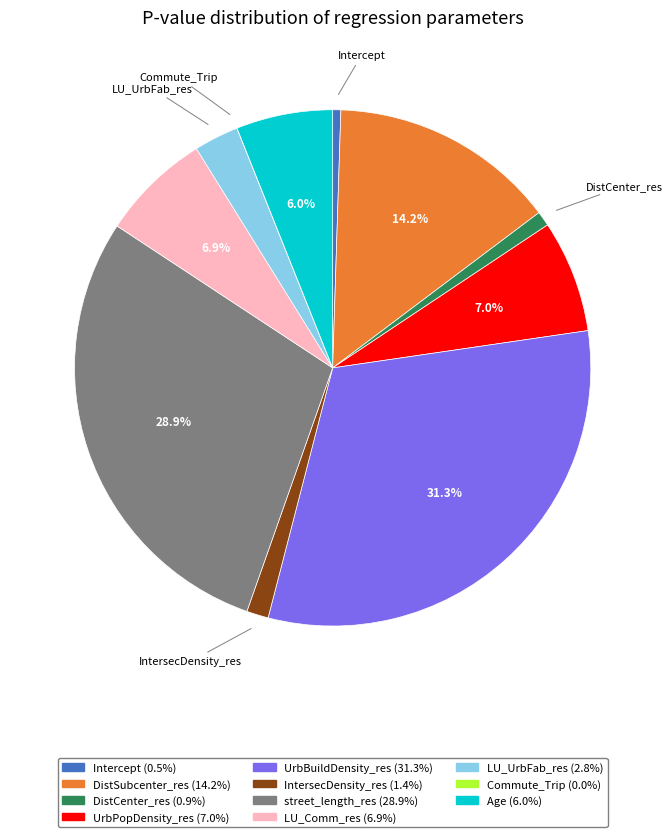

Is it true that UrbPopDensity_res is 7% of the pie?

True